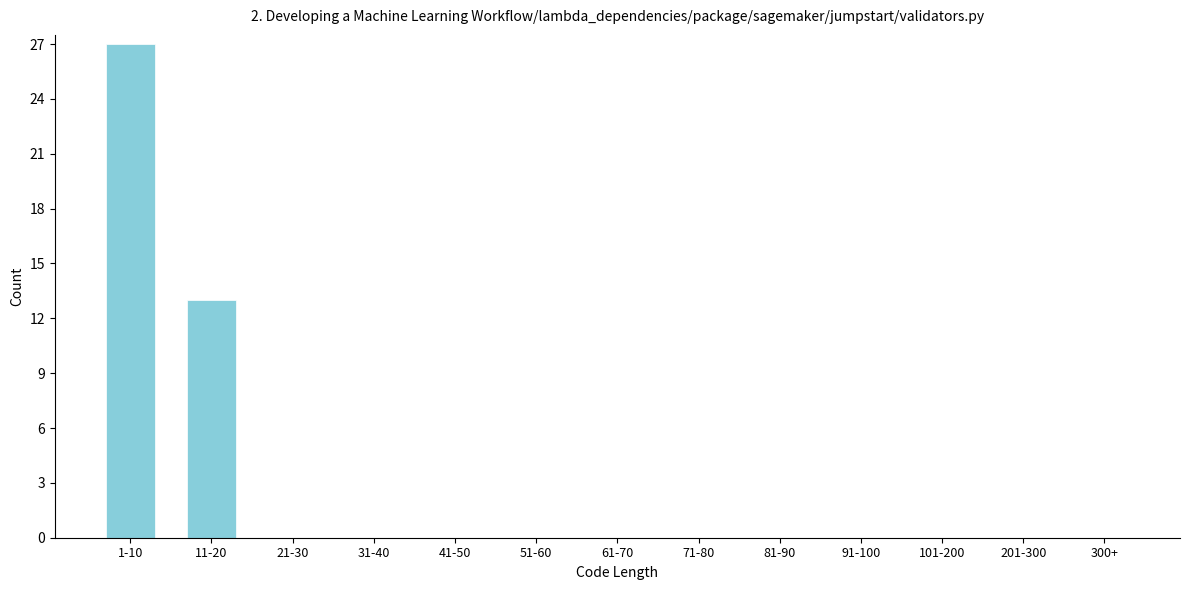

Reading right to left, list all the values displayed in this chart.

300+=0	201-300=0	101-200=0	91-100=0	81-90=0	71-80=0	61-70=0	51-60=0	41-50=0	31-40=0	21-30=0	11-20=13	1-10=27